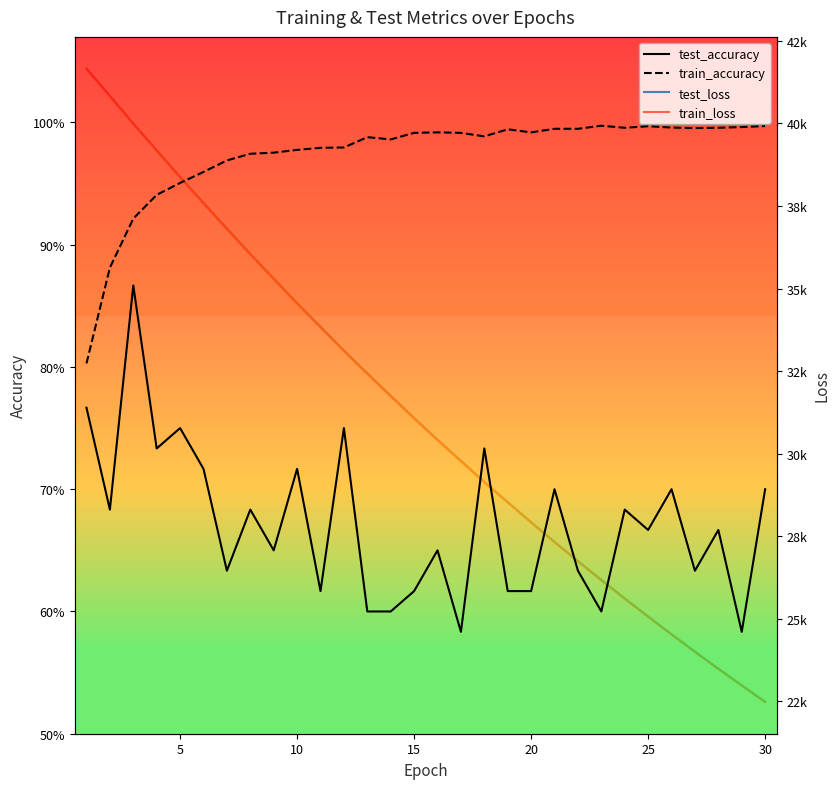

What is the value of the test_loss point at the 12th from the left?

33123.8